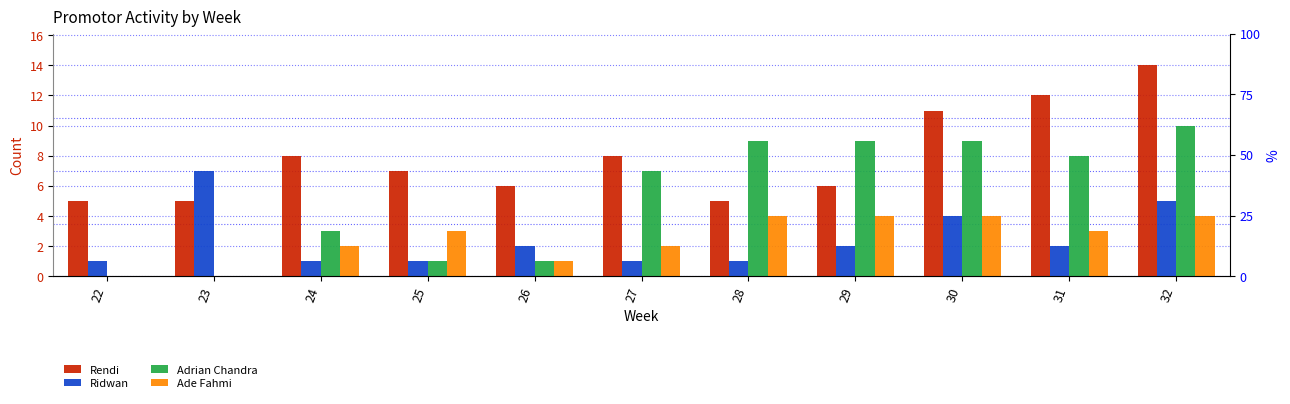

What are all the series names shown in the legend?

Rendi, Ridwan, Adrian Chandra, Ade Fahmi